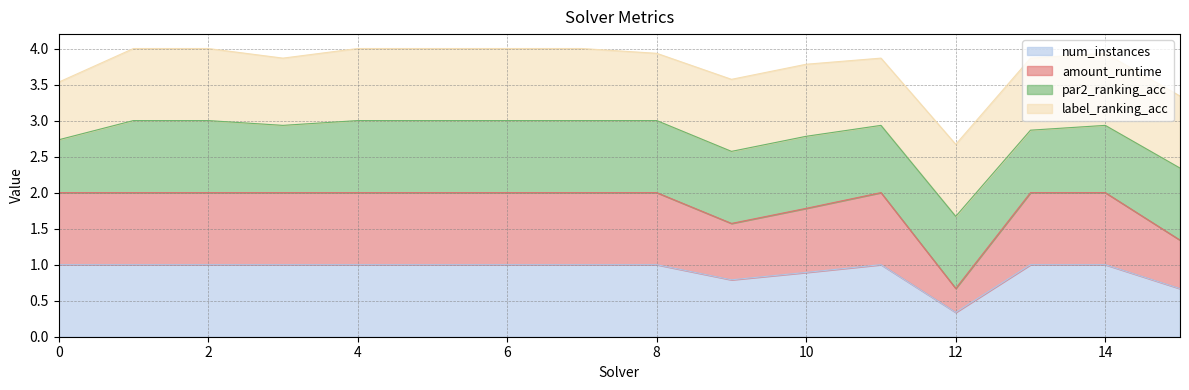

How many values in the amount_runtime series are below 2?

4